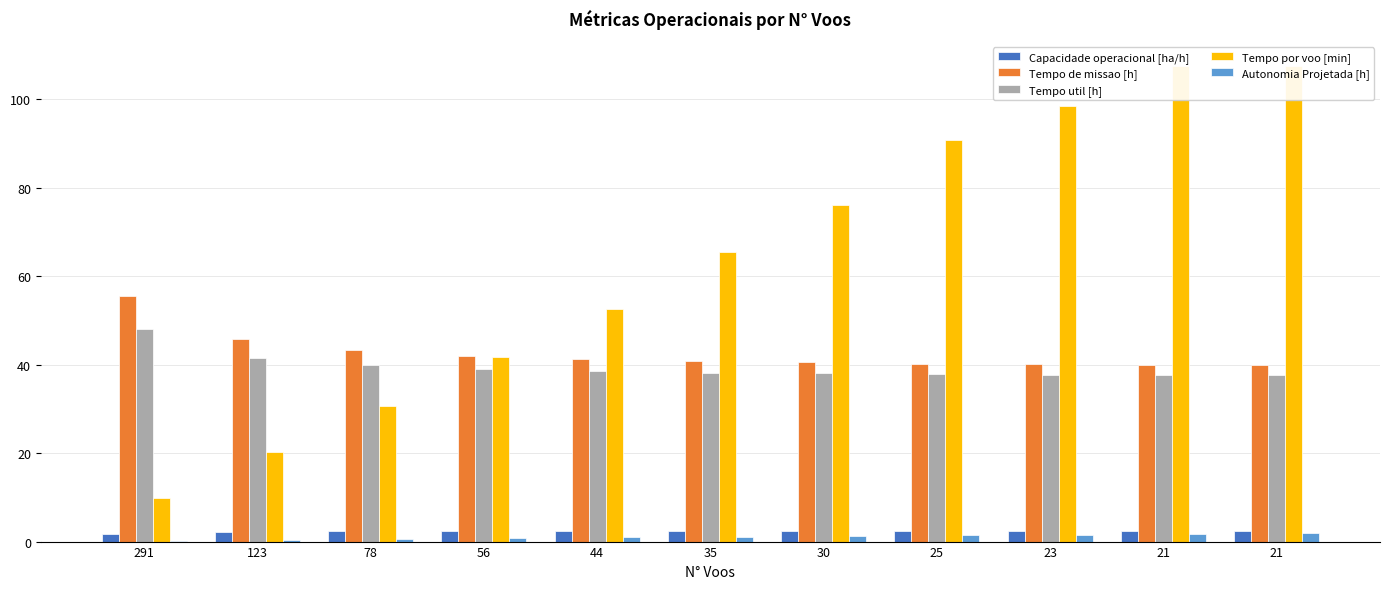

How many groups of bars are there?

11